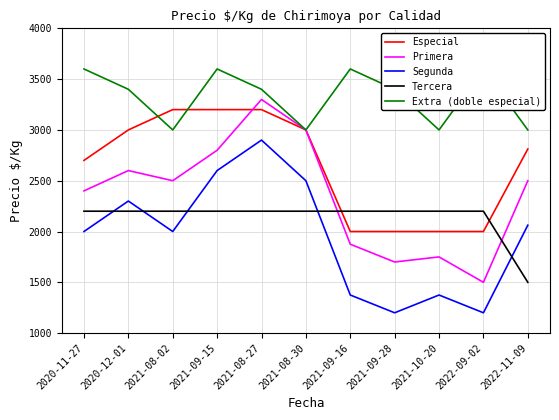

At how many categories does at least one series exceed 2789?

11